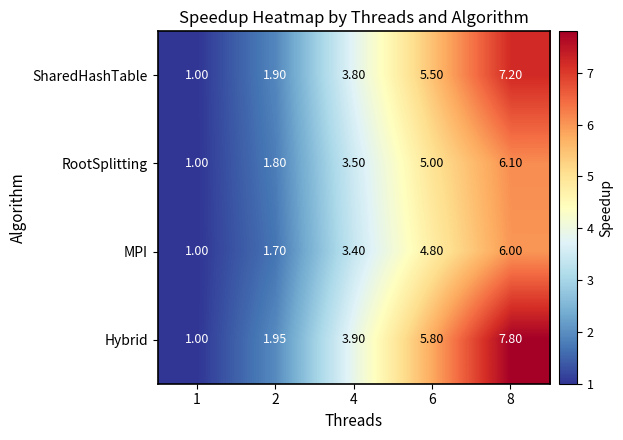

What is the total value across all series at 6?

21.1